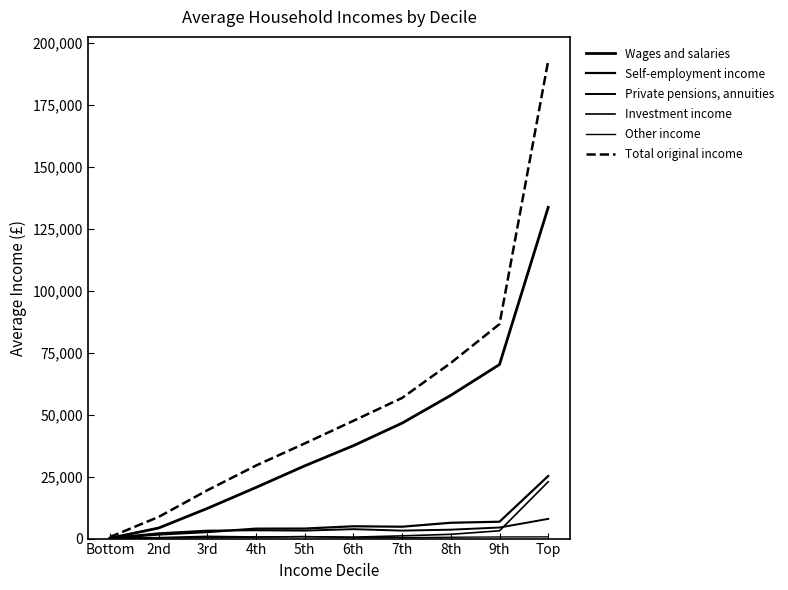

Reading left to right, transcribe all the data shown in this chart.

Wages and salaries: 146	4262	12172	20626	29343	37487	46584	57798	70223	133618
Self-employment income: 72	1628	2628	4015	4045	4962	4791	6384	6802	25249
Private pensions, annuities: 272	2145	3216	3342	3214	3802	3210	3594	4457	7951
Investment income: 63	261	456	588	752	584	1099	1724	3145	22913
Other income: 74	428	951	696	826	398	370	546	656	691
Total original income: 627	8733	19487	29464	38384	47519	56748	70846	86531	192766